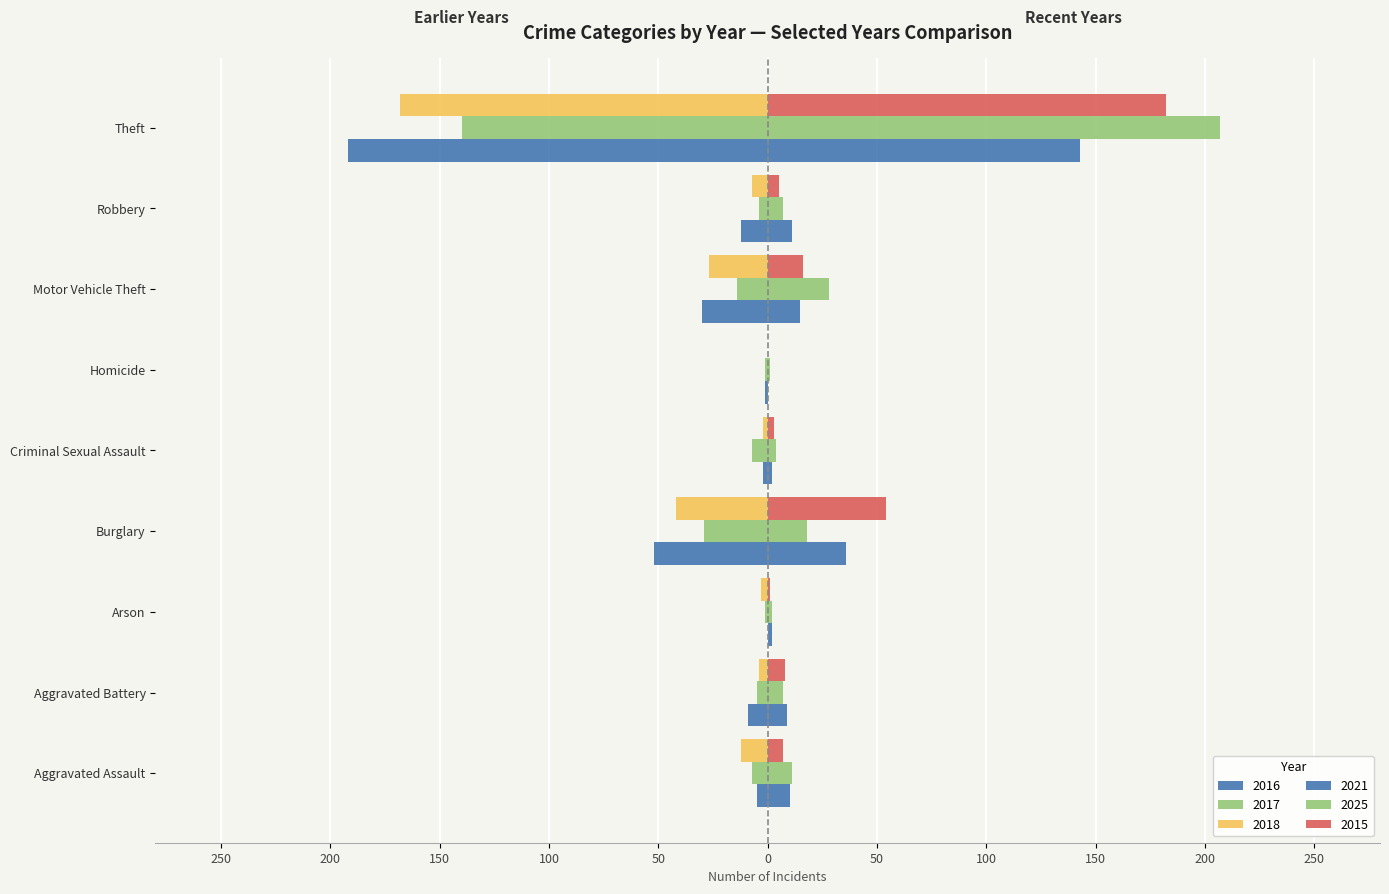

The value of 2015 at Total is 85. True or false?

False